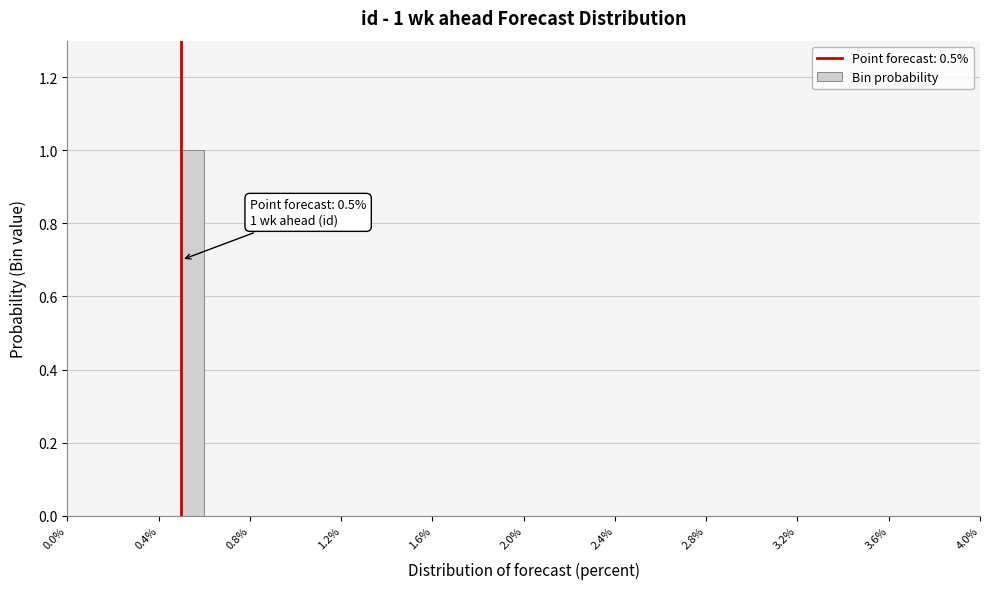

Read against the x-axis, roughly where is the centre of the tallest bar?

0.55